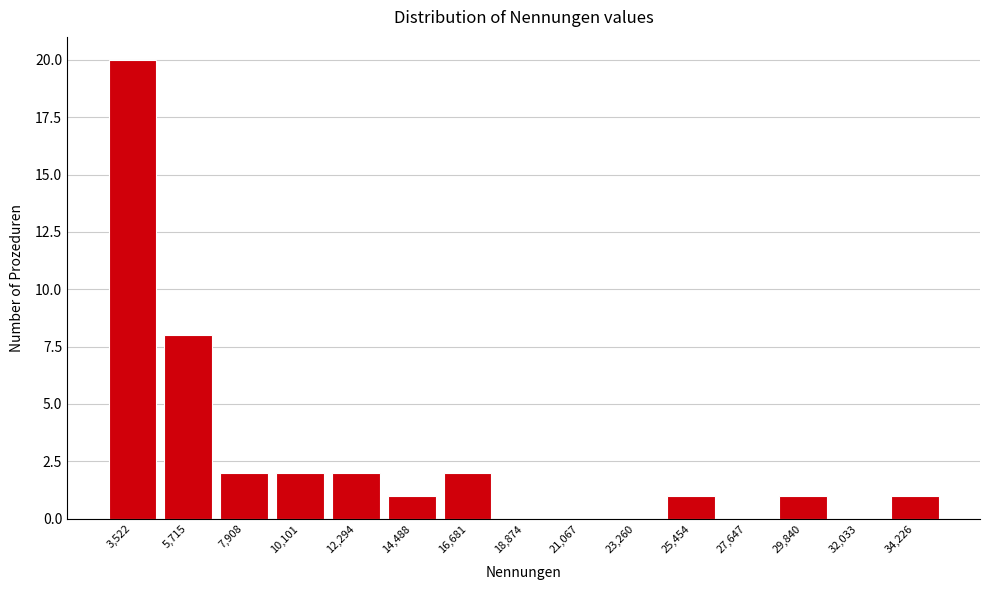

Reading right to left, what are all the values shown in this chart?

34,226=1	32,033=0	29,840=1	27,647=0	25,454=1	23,260=0	21,067=0	18,874=0	16,681=2	14,488=1	12,294=2	10,101=2	7,908=2	5,715=8	3,522=20